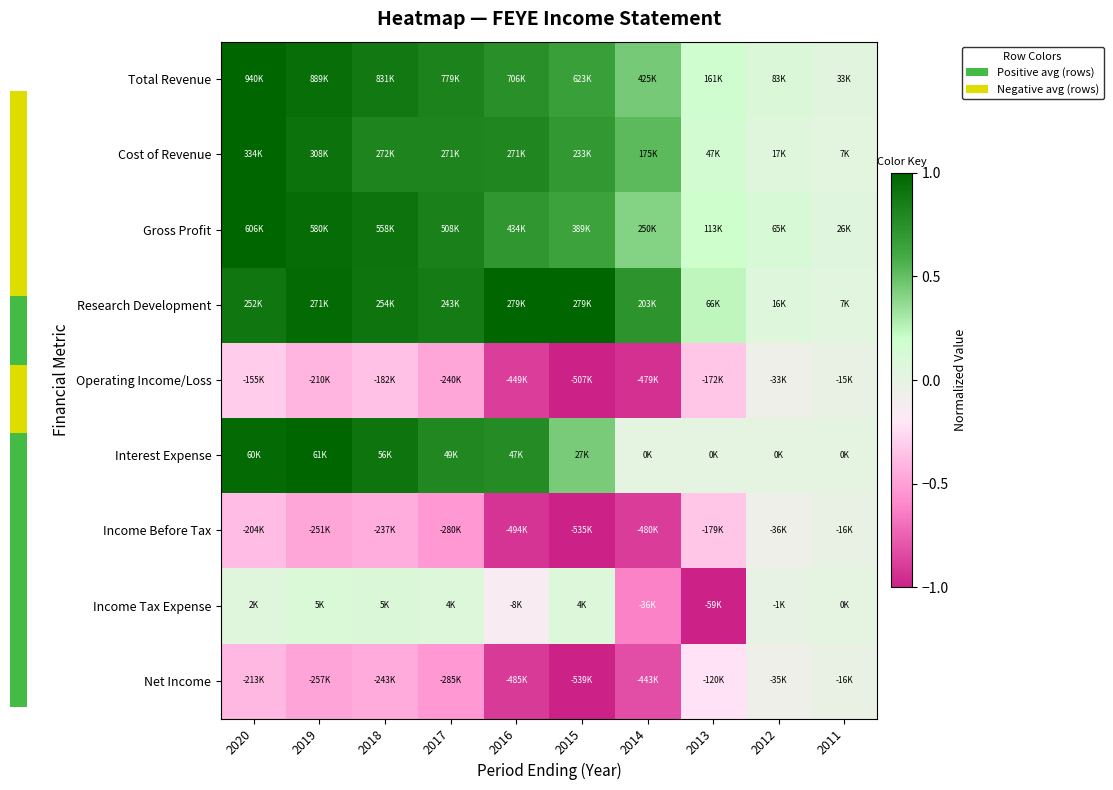

Reading left to right, extract all data points from this chart.

Total Revenue: 2020=1.0	2019=0.9	2018=0.9	2017=0.8	2016=0.8	2015=0.7	2014=0.5	2013=0.2	2012=0.1	2011=0.0
Cost of Revenue: 2020=1.0	2019=0.9	2018=0.8	2017=0.8	2016=0.8	2015=0.7	2014=0.5	2013=0.1	2012=0.1	2011=0.0
Gross Profit: 2020=1.0	2019=1.0	2018=0.9	2017=0.8	2016=0.7	2015=0.6	2014=0.4	2013=0.2	2012=0.1	2011=0.0
Research Development: 2020=0.9	2019=1.0	2018=0.9	2017=0.9	2016=1.0	2015=1.0	2014=0.7	2013=0.2	2012=0.1	2011=0.0
Operating Income/Loss: 2020=-0.3	2019=-0.4	2018=-0.4	2017=-0.5	2016=-0.9	2015=-1.0	2014=-0.9	2013=-0.3	2012=-0.1	2011=-0.0
Interest Expense: 2020=1.0	2019=1.0	2018=0.9	2017=0.8	2016=0.8	2015=0.4	2014=0.0	2013=0.0	2012=0.0	2011=0.0
Income Before Tax: 2020=-0.4	2019=-0.5	2018=-0.4	2017=-0.5	2016=-0.9	2015=-1.0	2014=-0.9	2013=-0.3	2012=-0.1	2011=-0.0
Income Tax Expense: 2020=0.0	2019=0.1	2018=0.1	2017=0.1	2016=-0.1	2015=0.1	2014=-0.6	2013=-1.0	2012=-0.0	2011=0.0
Net Income: 2020=-0.4	2019=-0.5	2018=-0.5	2017=-0.5	2016=-0.9	2015=-1.0	2014=-0.8	2013=-0.2	2012=-0.1	2011=-0.0